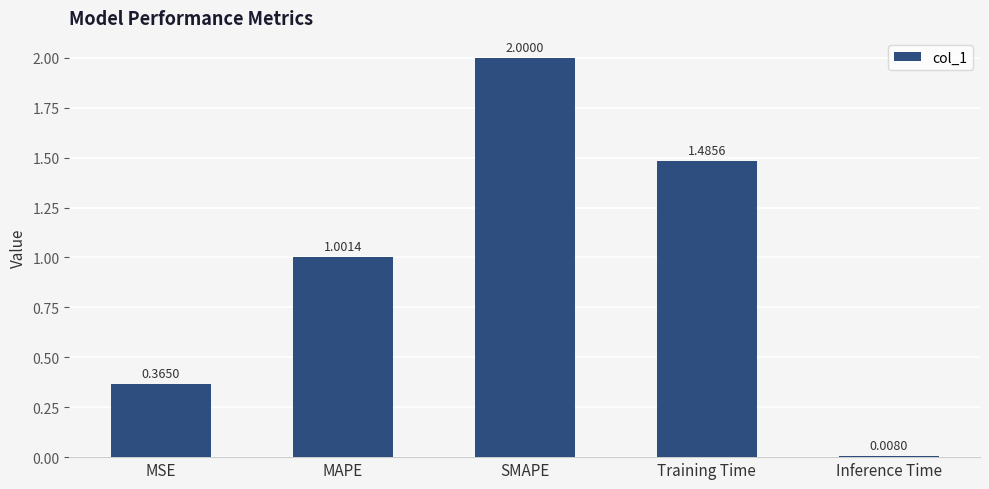

What is the label of the 3rd bar from the right?

SMAPE